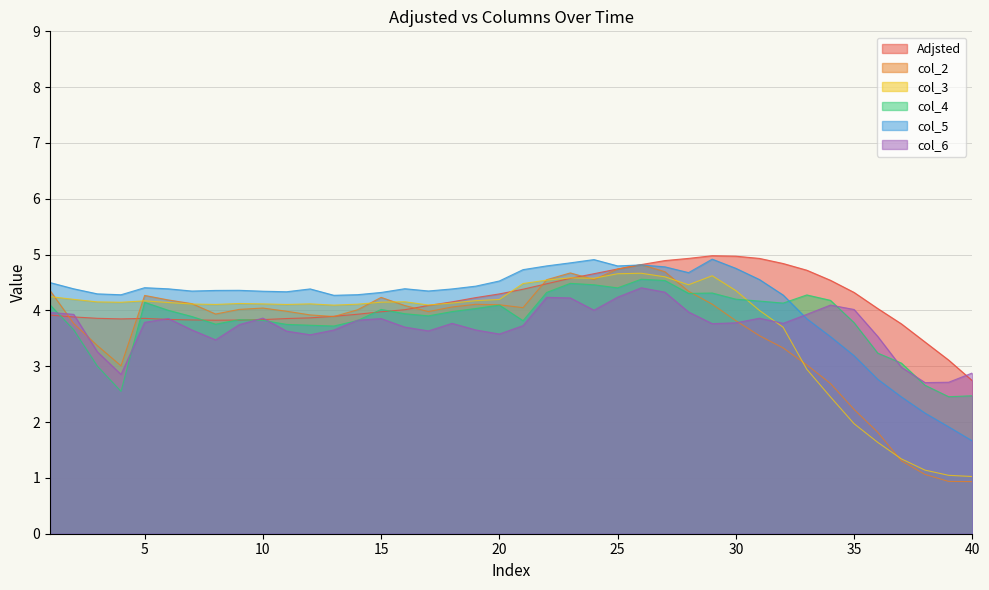

True or false: col_6 and col_3 intersect in this chart.

True